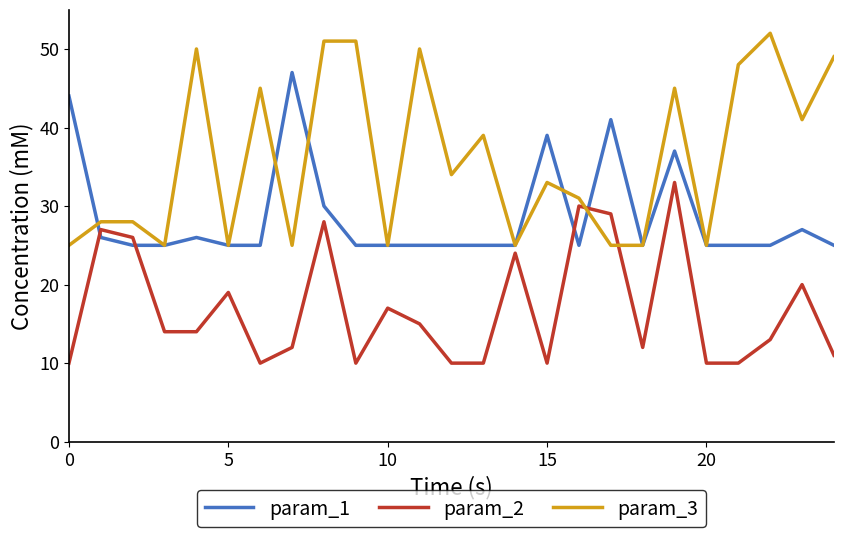

What is the maximum value for param_2?

33